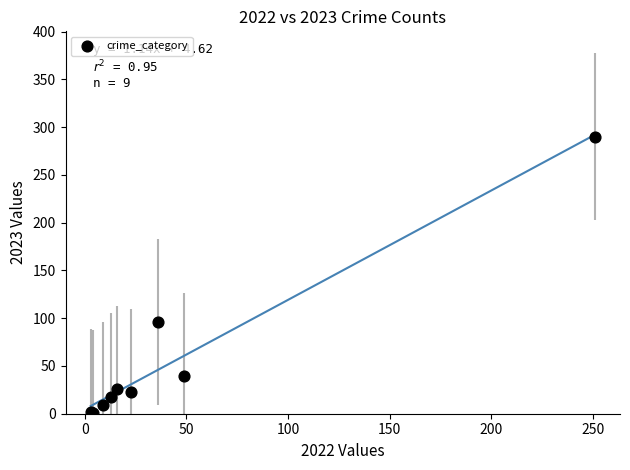

What Y value in the scatter plot is closest to 145?

96